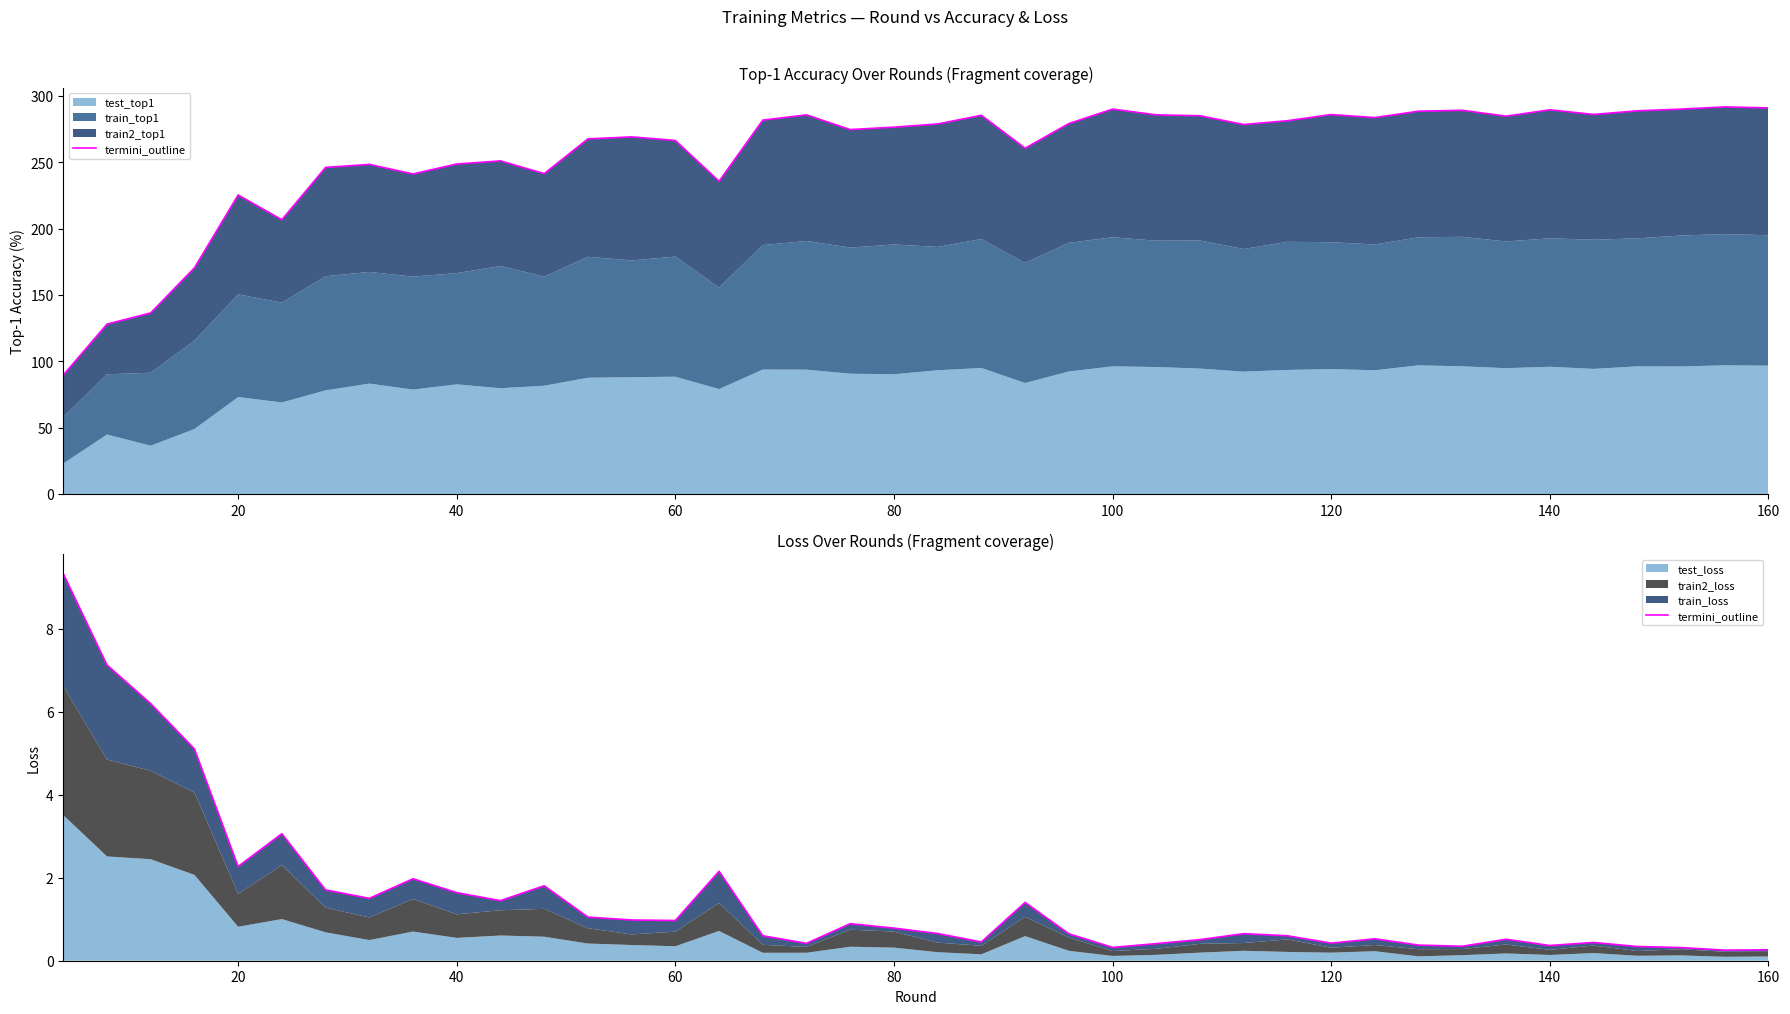

How many points are lower than both their immediate neighbors (excluding endpoints)?

11